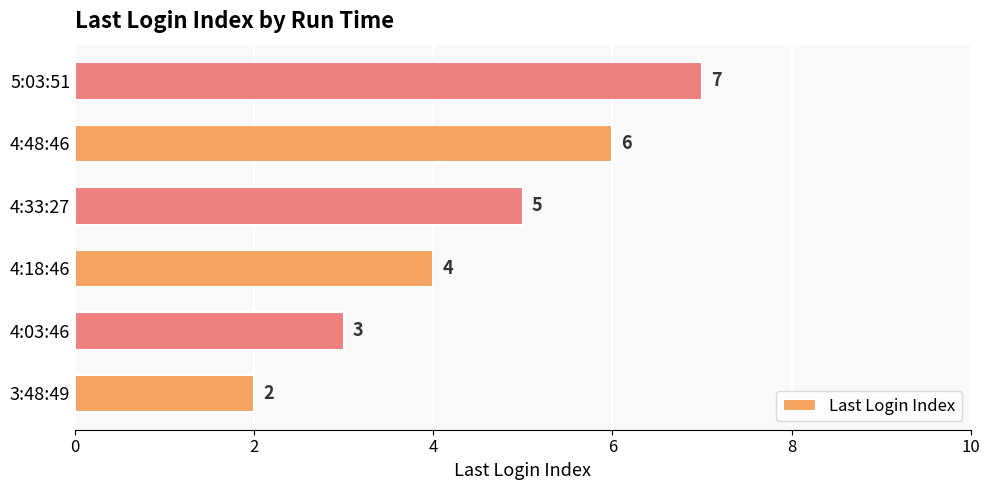

Which has a higher value, 4:03:46 or 4:48:46?

4:48:46